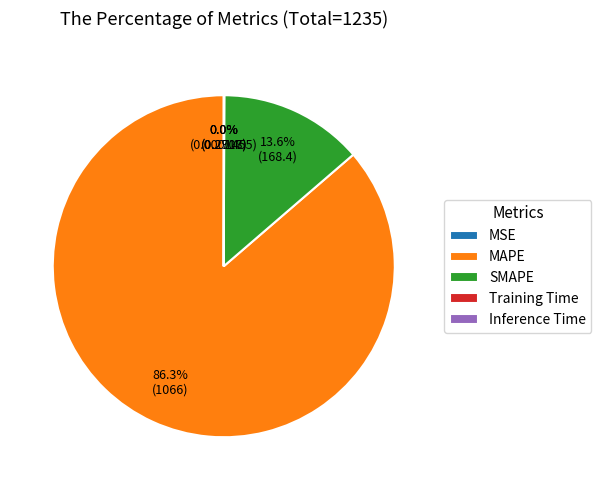

How much of the chart is everything except SMAPE?

86.4%